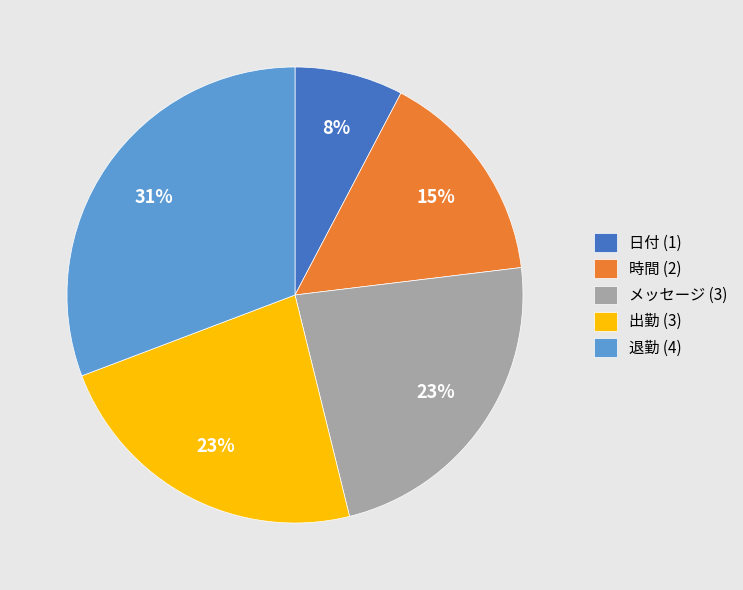

Between メッセージ and 時間, which is larger?

メッセージ